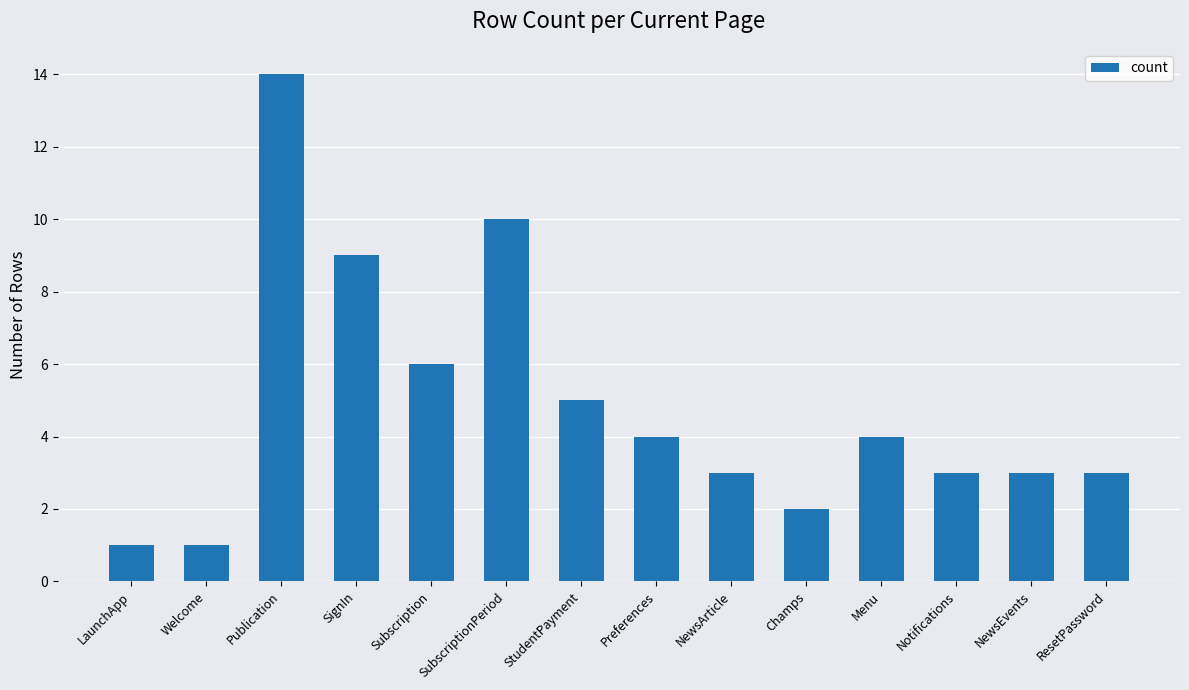

The value at NewsArticle is 1. True or false?

False